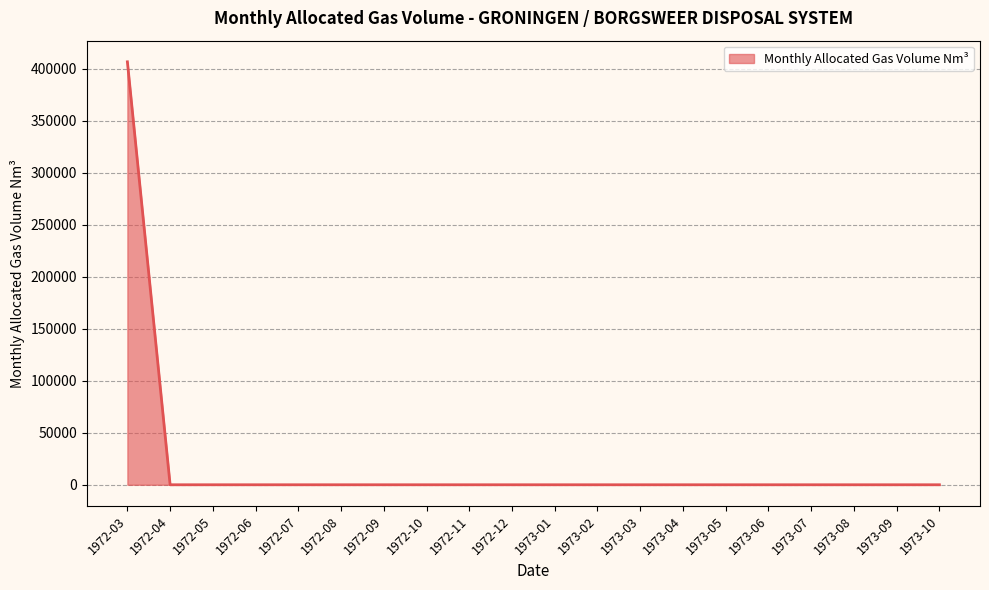

The value at 1972-08 is 0. True or false?

True